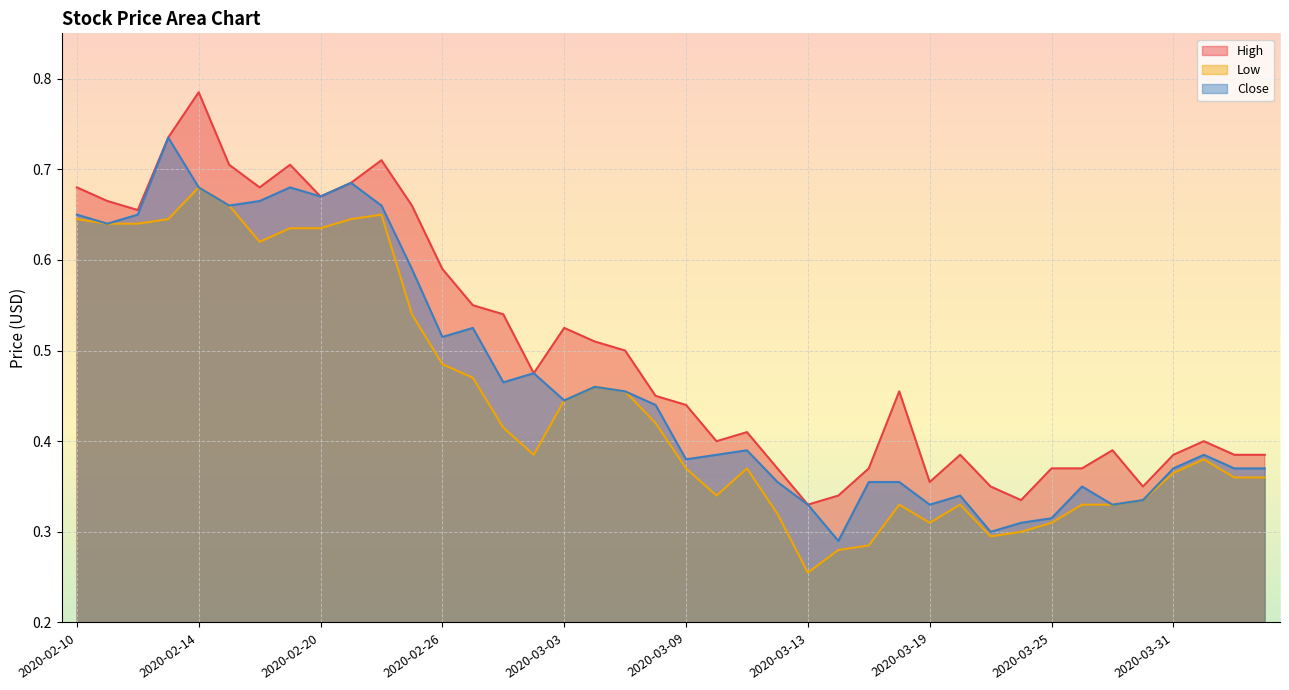

What is the label of the 30th point from the right?

2020-02-24